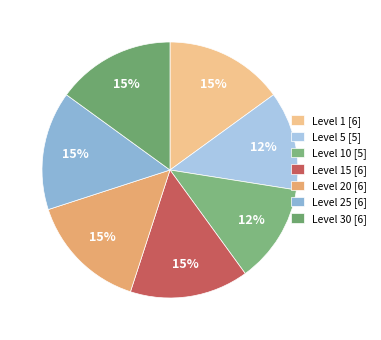

How many segments does this pie chart have?

7